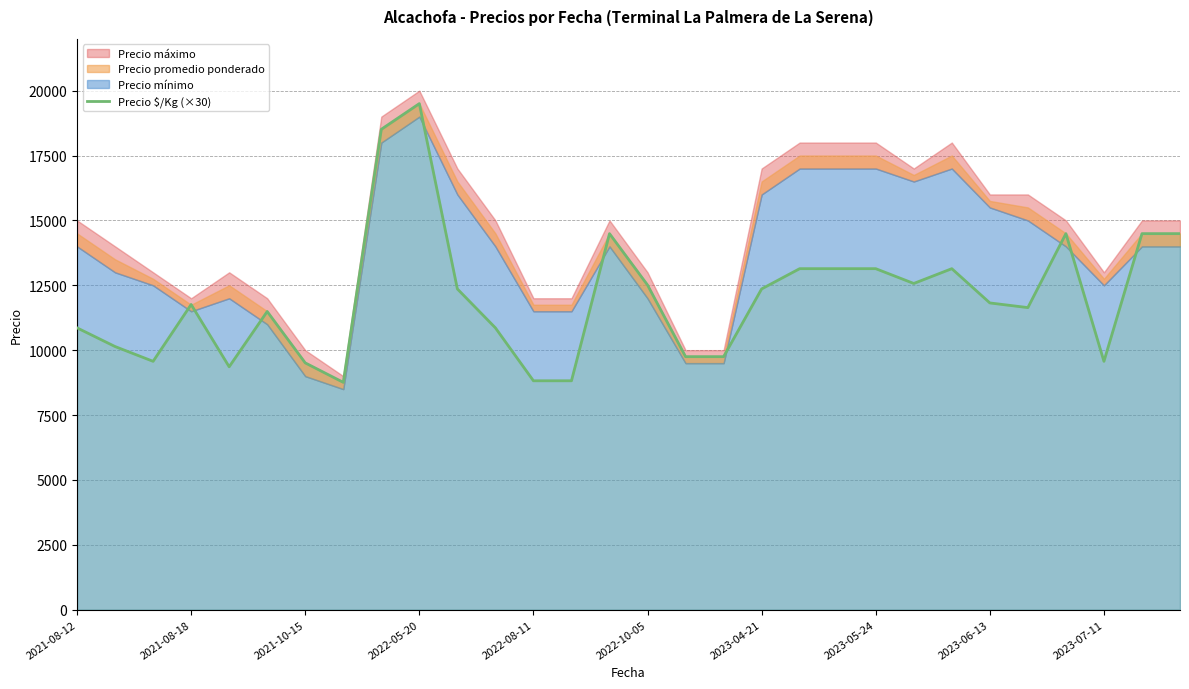

The value of Precio $/Kg (×30) at 2021-10-15 is 16105. True or false?

False